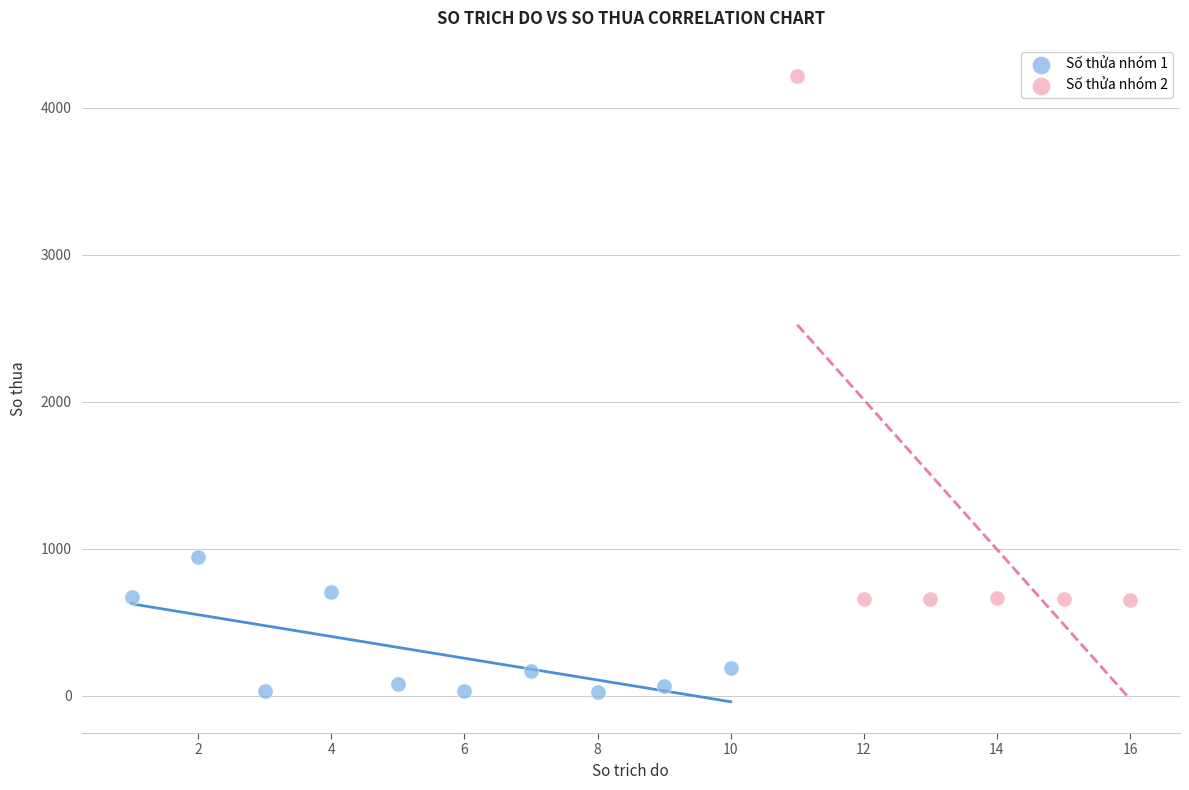

Which series has the largest Y range (max minus min)?

Số thửa nhóm 2